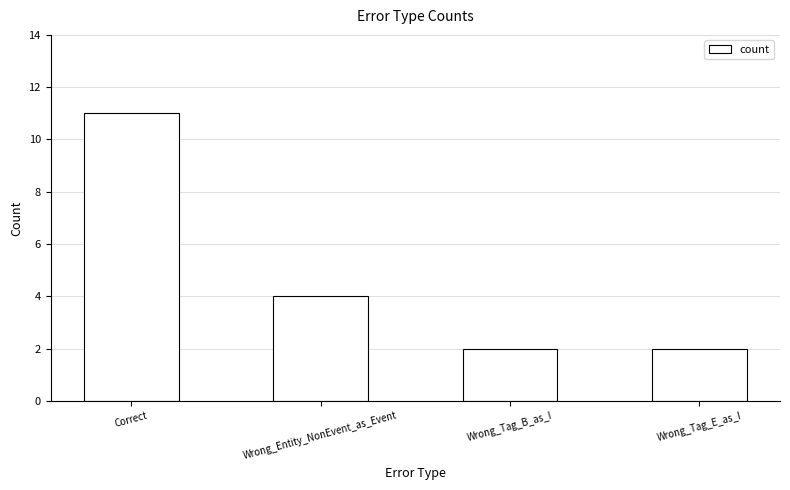

What is the change in value from Correct to Wrong_Entity_NonEvent_as_Event?

-7